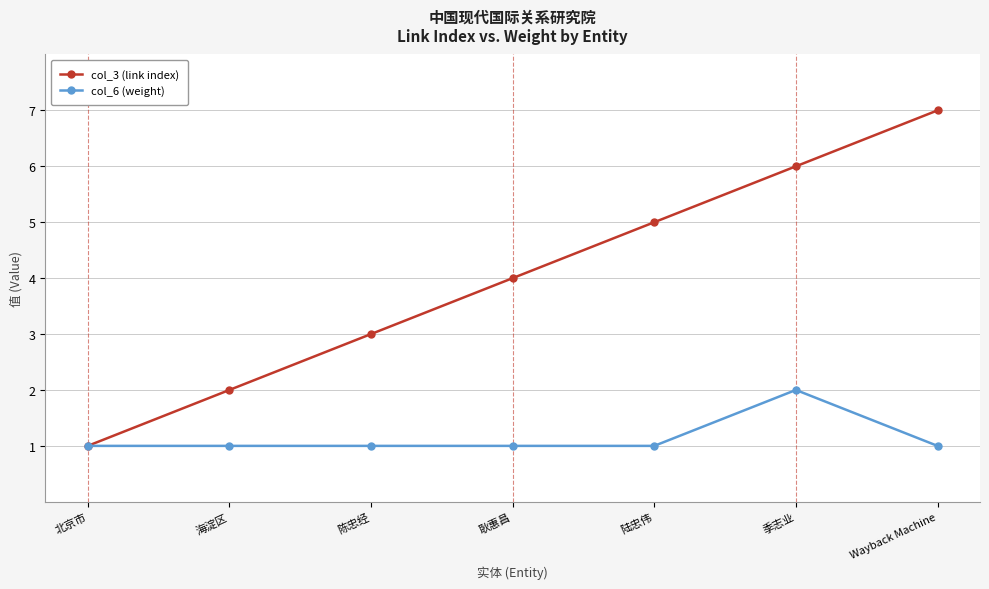

What is the sum of all col_3 (link index) values?

28